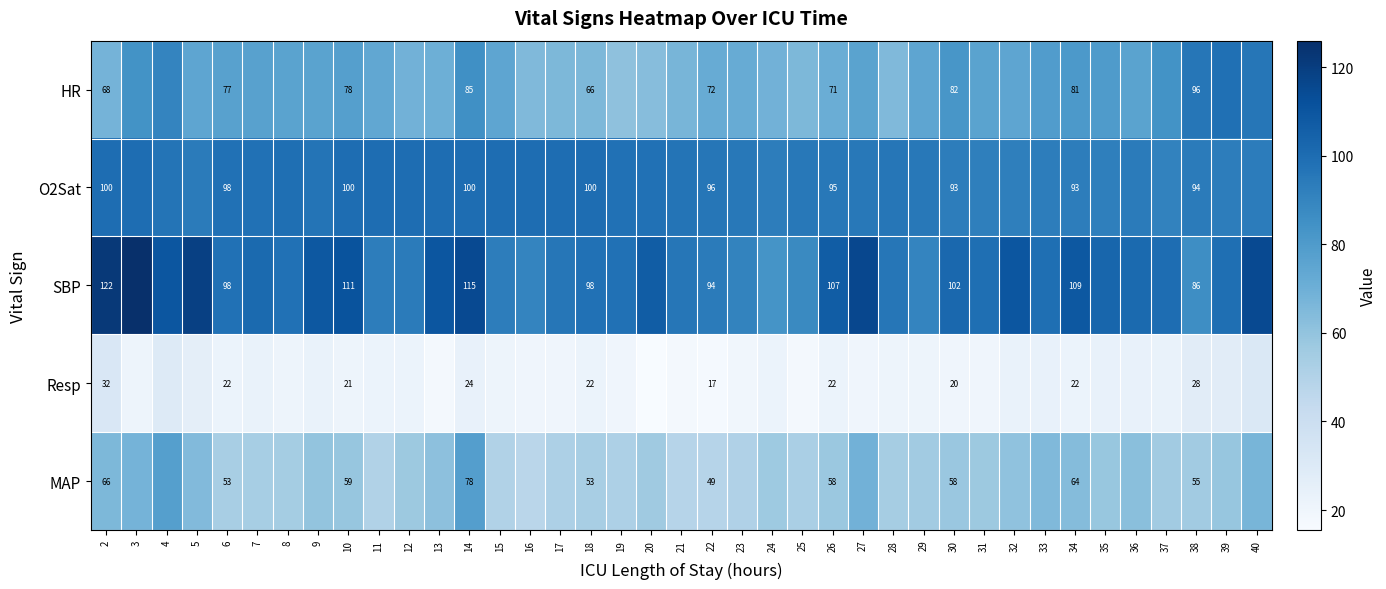

Is the value of O2Sat at 18 greater than the value of MAP at 6?

Yes